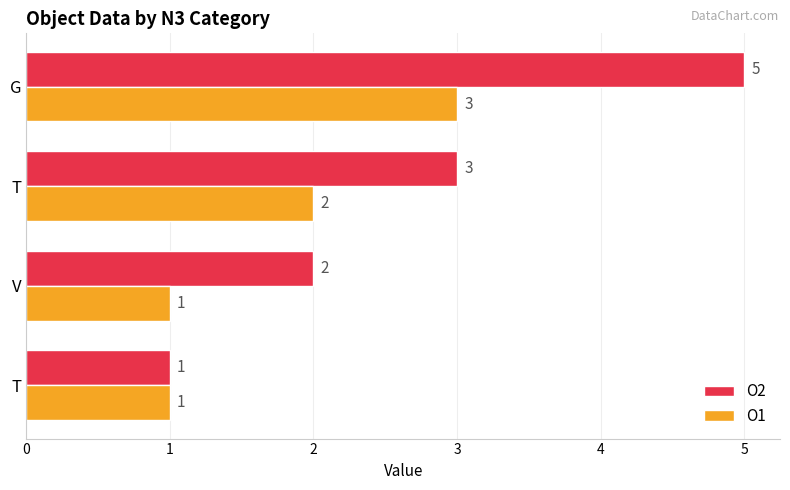

How many data points in O2 are less than 3?

2